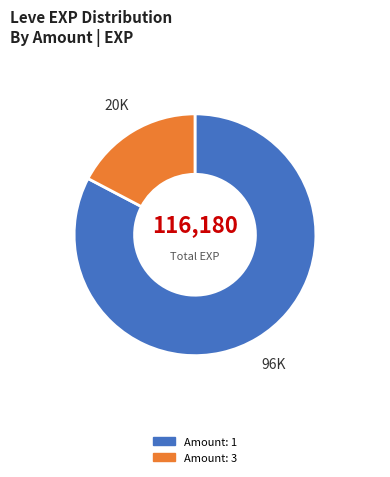

Which slice is the largest?

Amount: 1